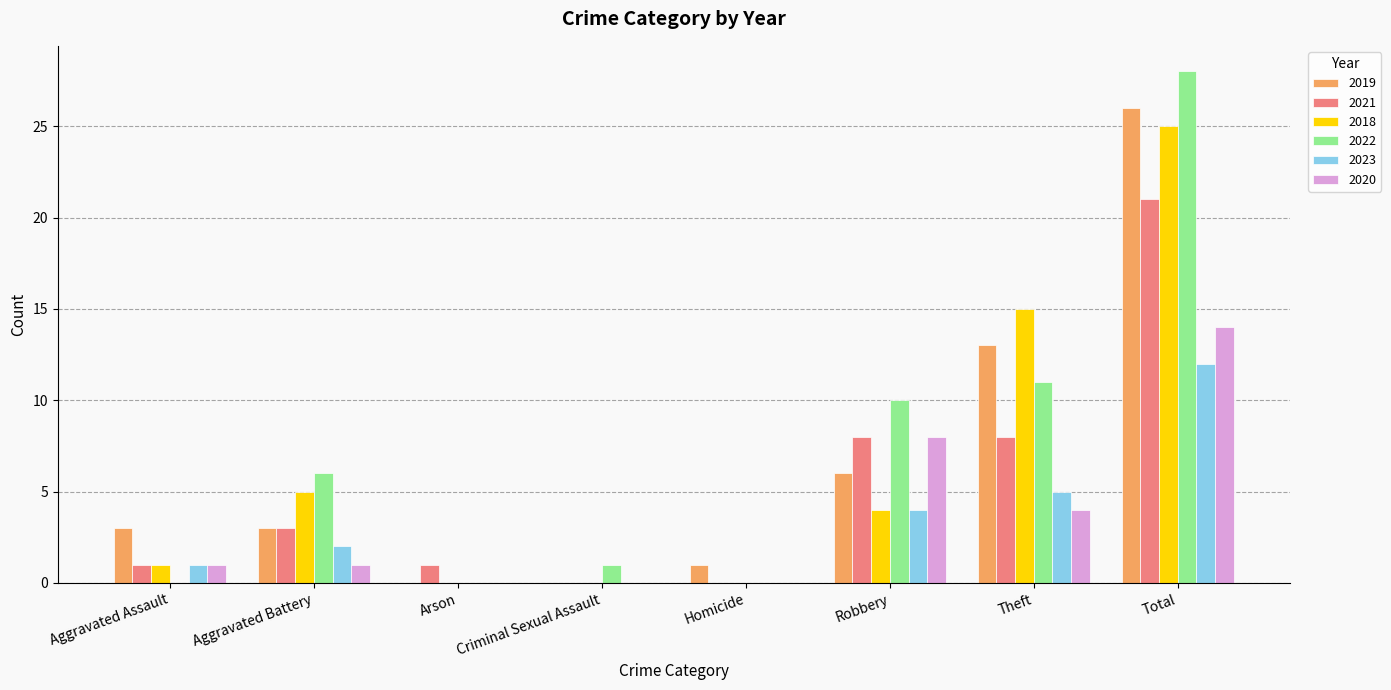

Is it true that 2023 equals 5 at Robbery?

False